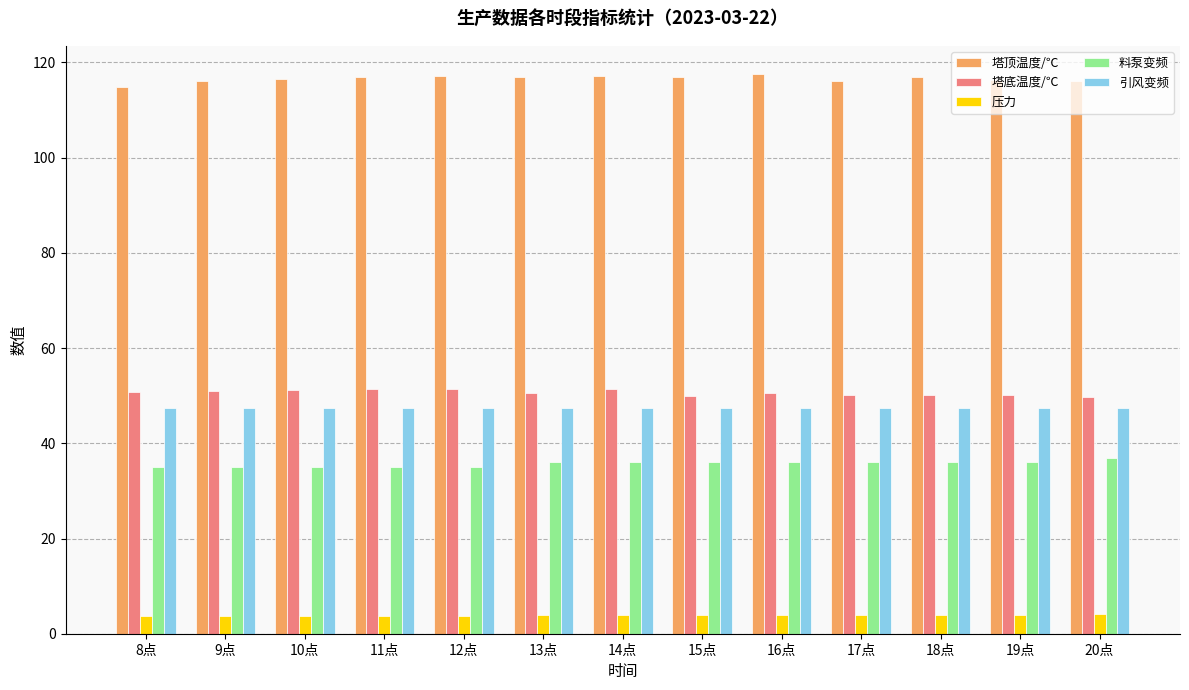

What is the difference between the highest and lowest values at 13点?

113.0